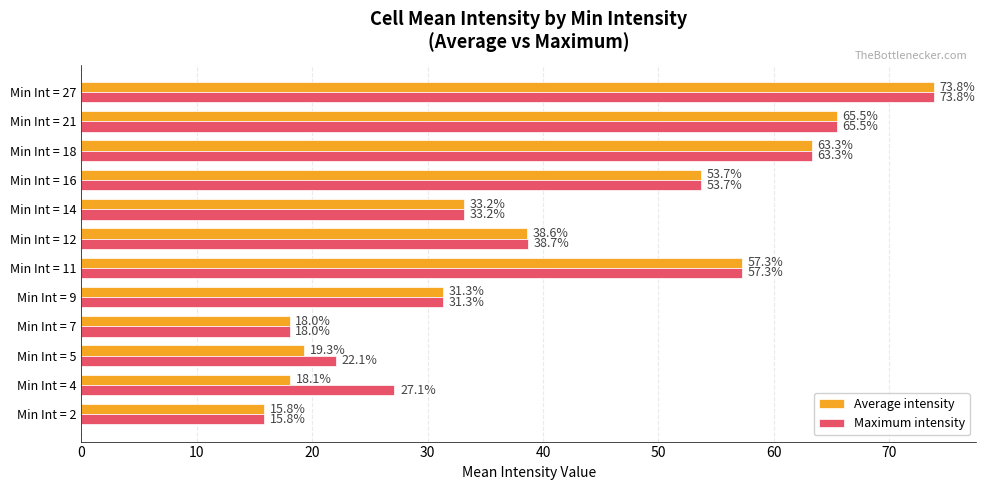

The value of Maximum intensity at Min Int = 27 is 73.8. True or false?

True